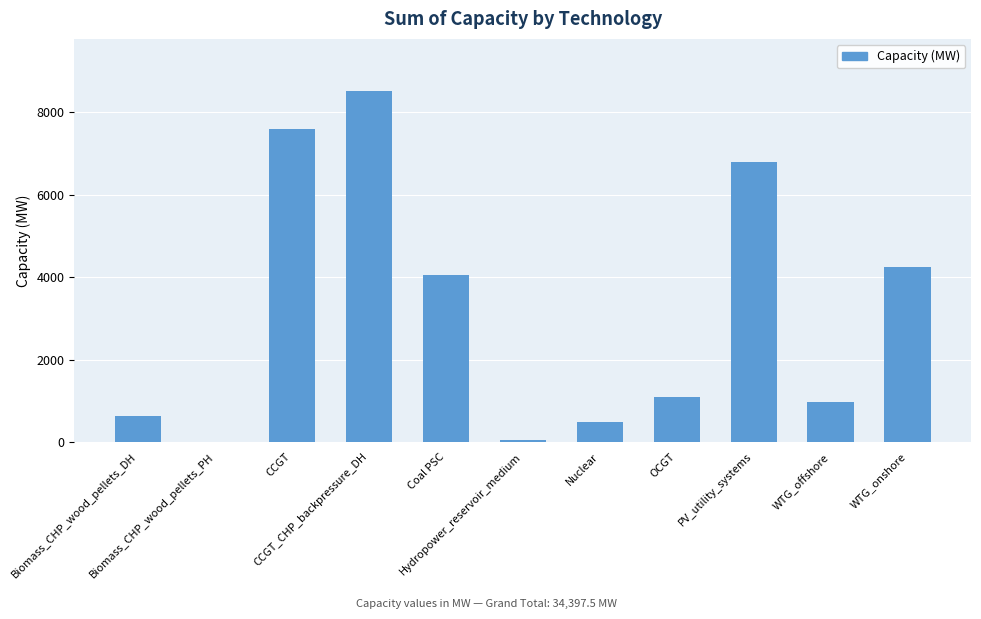

What is the greatest value displayed?

8502.0